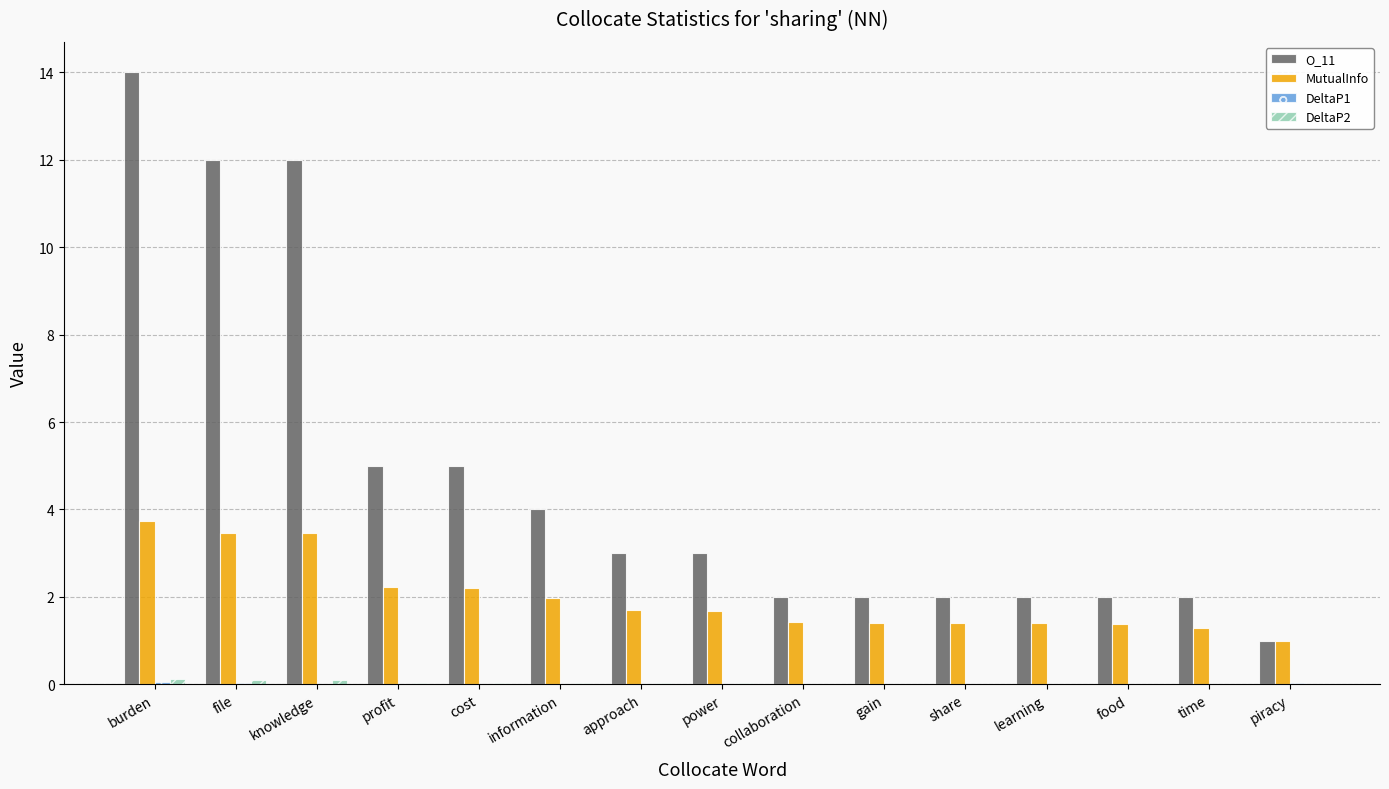

What is the sum of the O_11 values at time and gain?

4.0